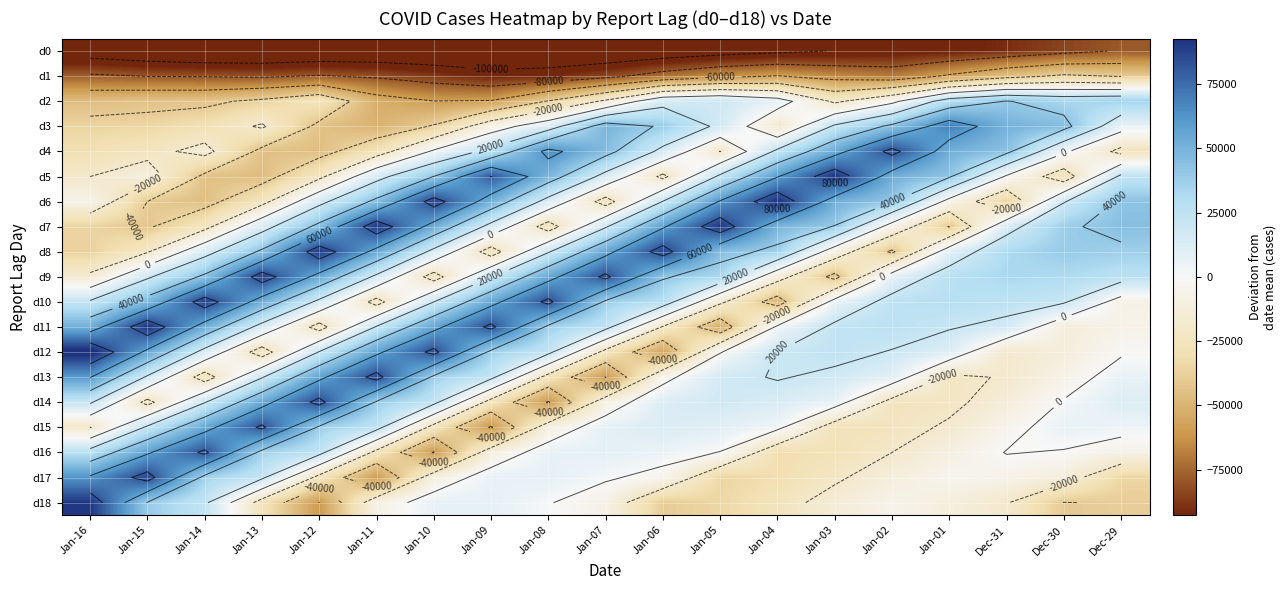

How many values in d18 are below zero?

13